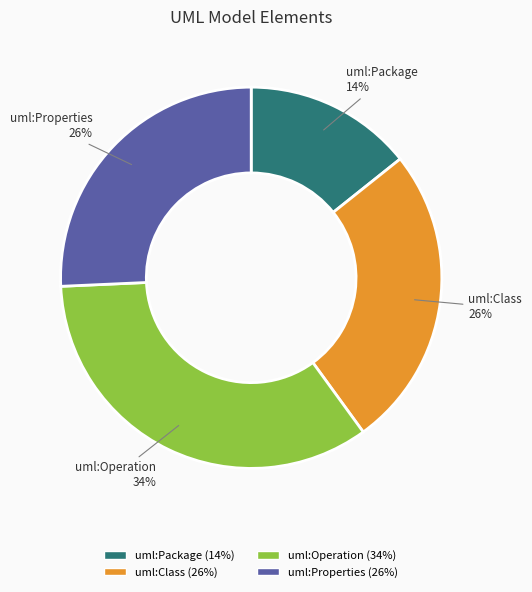

To the nearest percent, what is the difference between the largest and smallest slice percentages?

20%